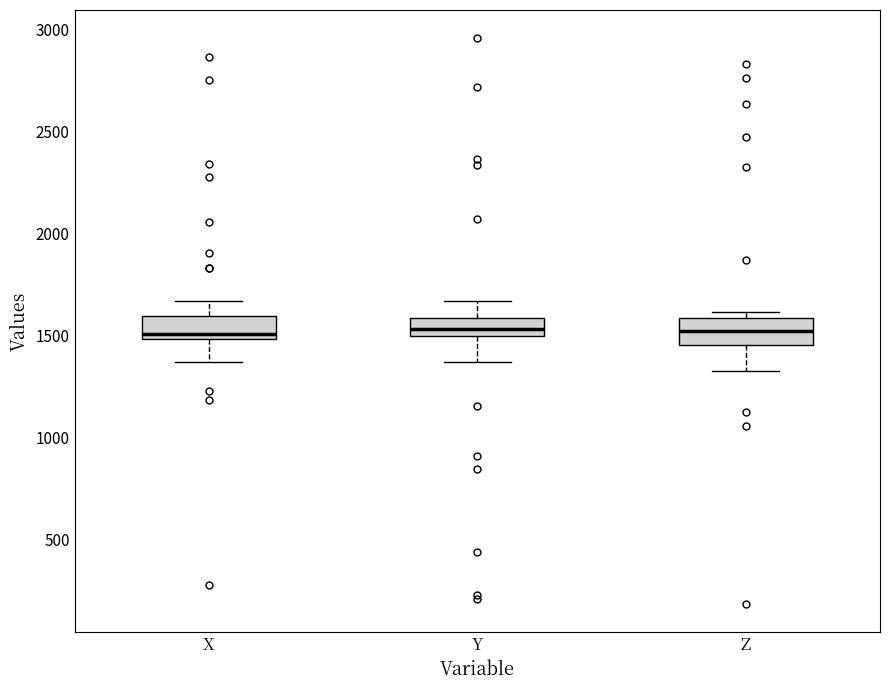

Reading left to right, transcribe this box plot: for each box, give where its median line is, the range the box spans, and where its two whiskers end, as read against the y-axis. The values are not printed on the chart, so give them approximately, as read against the axis.

X: median 1500 (just above the box's lower edge), box 1500 to 1600, whiskers 1350 to 1650
Y: median 1550, box 1500 to 1600, whiskers 1350 to 1650
Z: median 1500, box 1450 to 1600, whiskers 1350 to 1600 (just above the box's upper edge)